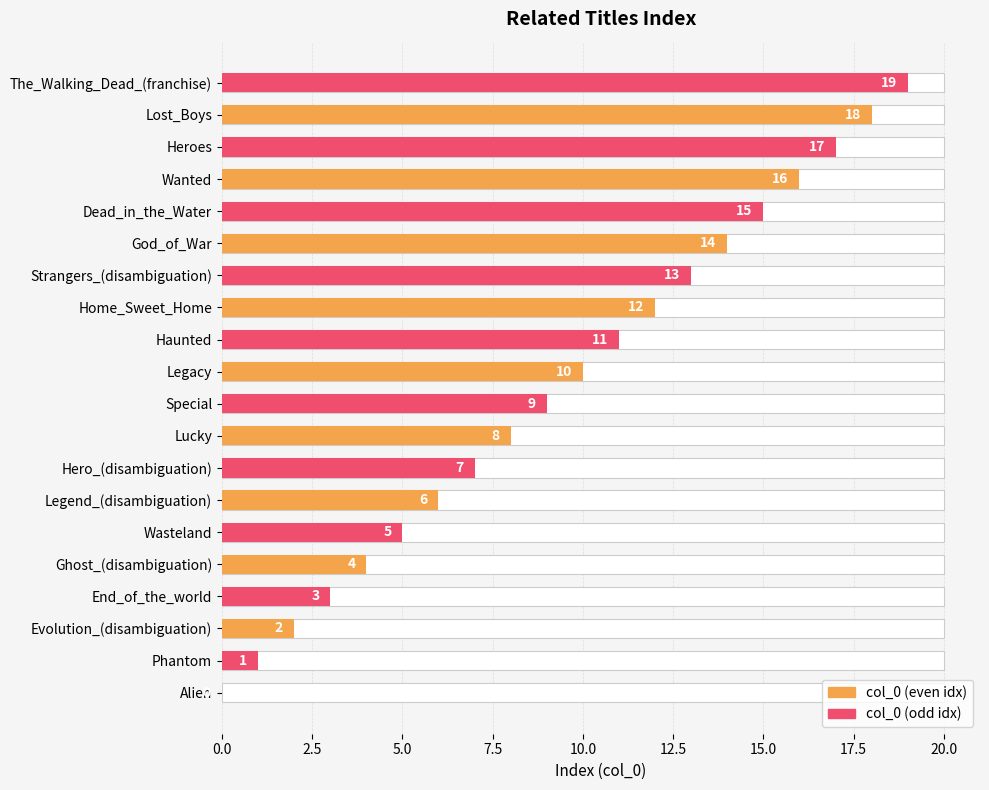

Is it true that the value at Alien is 0?

True